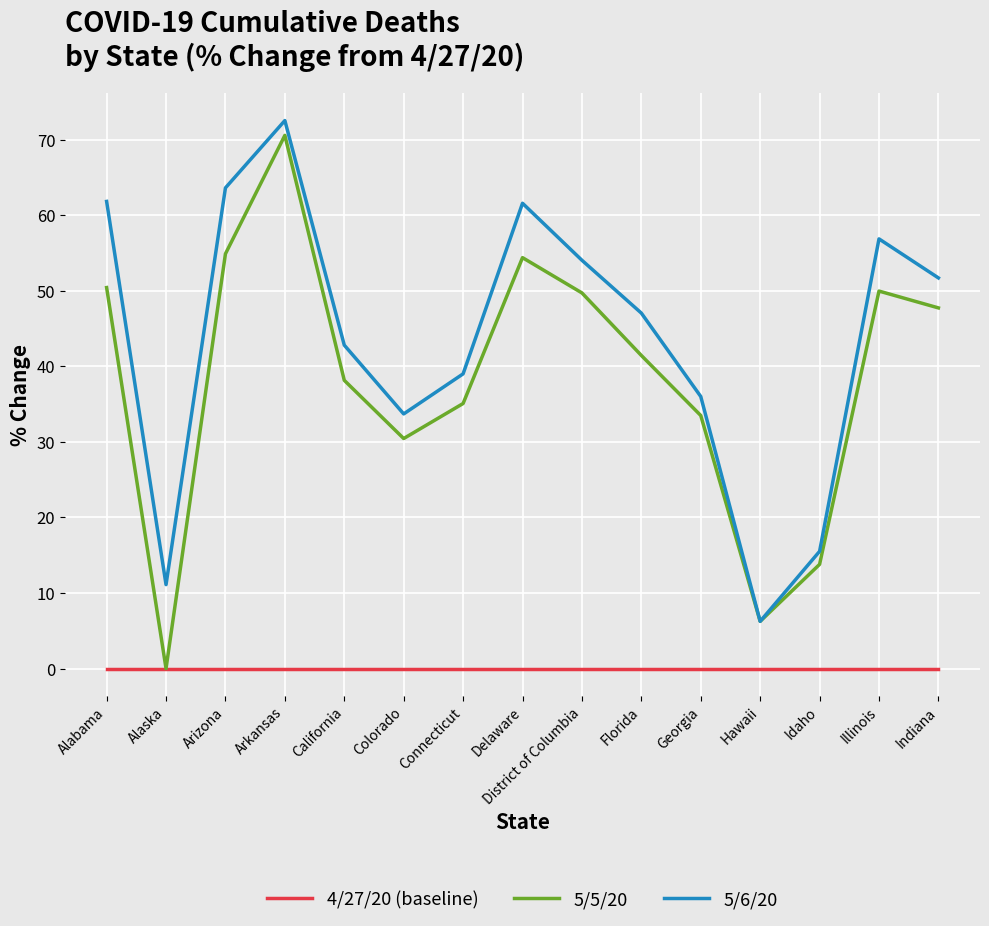

What is the difference between the second highest and minimum values in the 5/5/20 series?

54.9